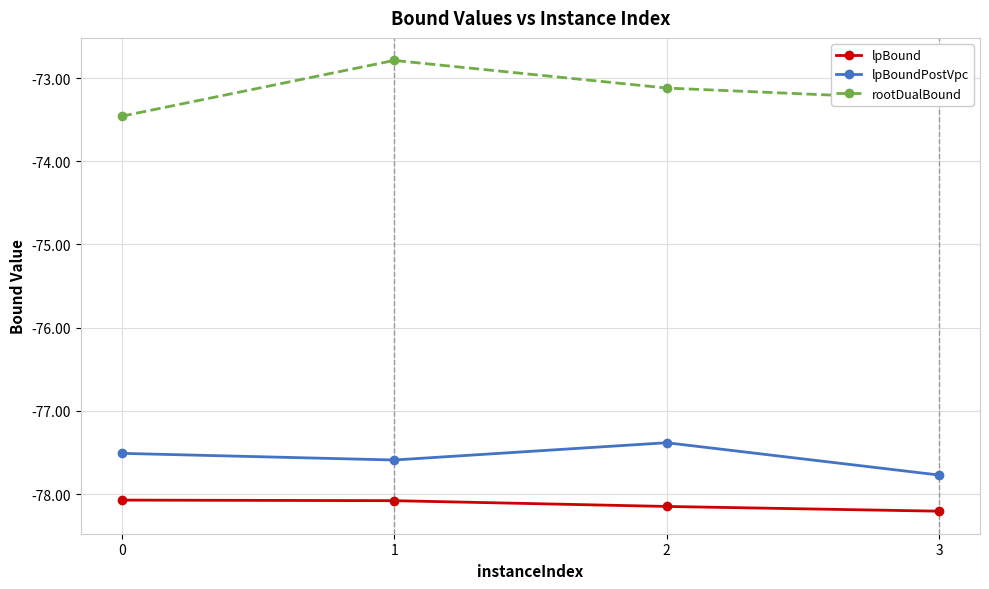

What is the difference between the maximum and minimum values in the lpBoundPostVpc series?

0.4